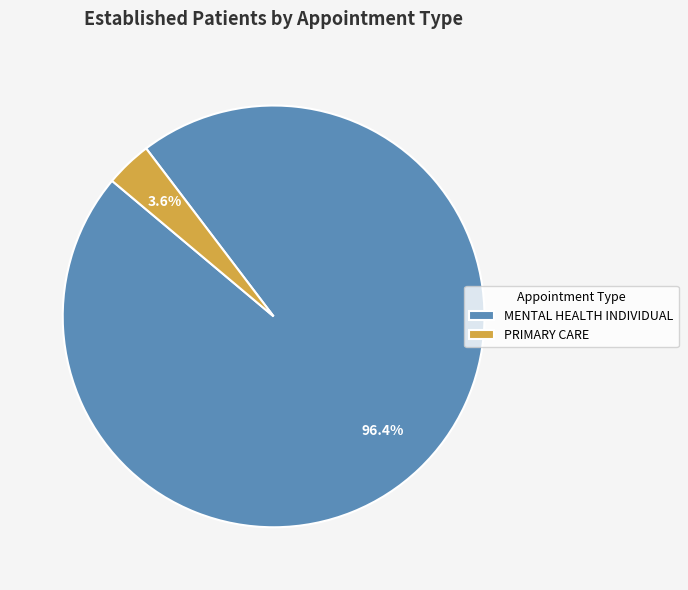

Combined, what portion of the pie is PRIMARY CARE and MENTAL HEALTH INDIVIDUAL?

100.0%